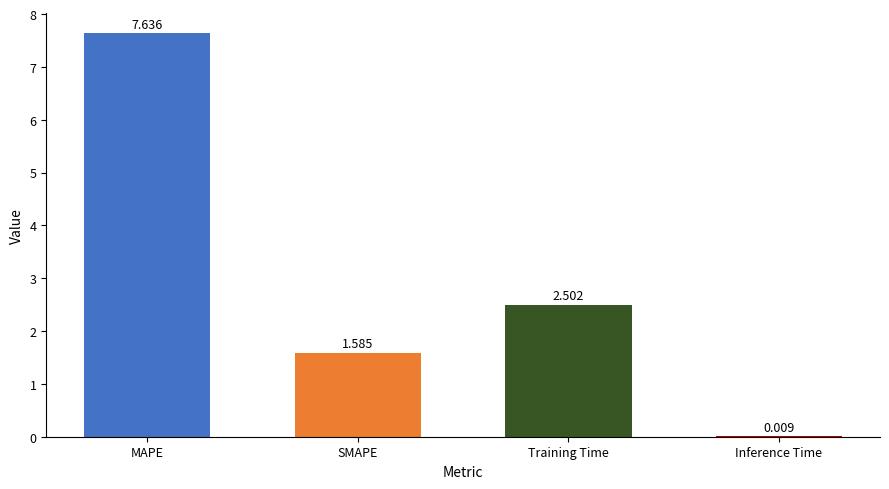

Which label corresponds to the largest value in the chart?

MAPE